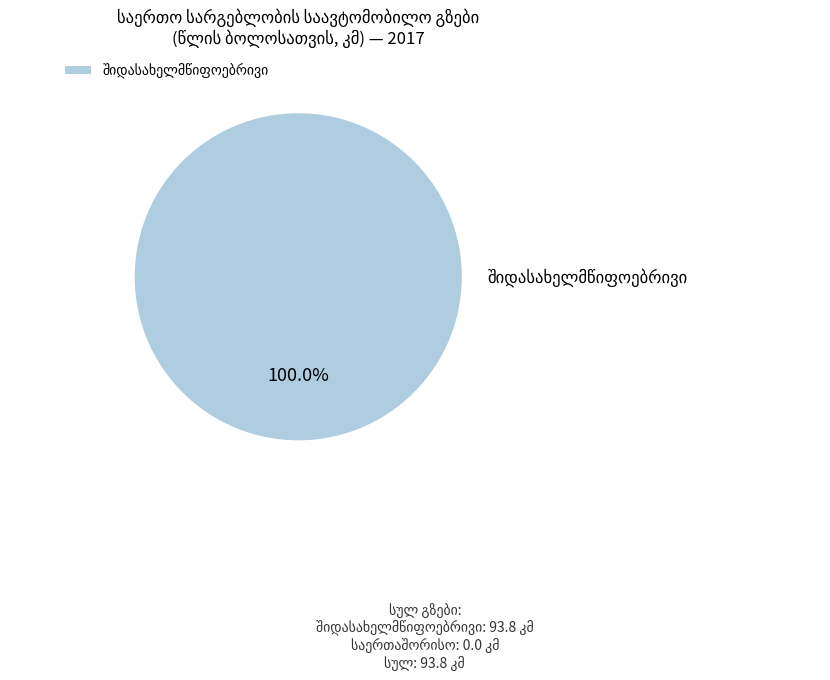

Is there a majority slice in this chart?

Yes